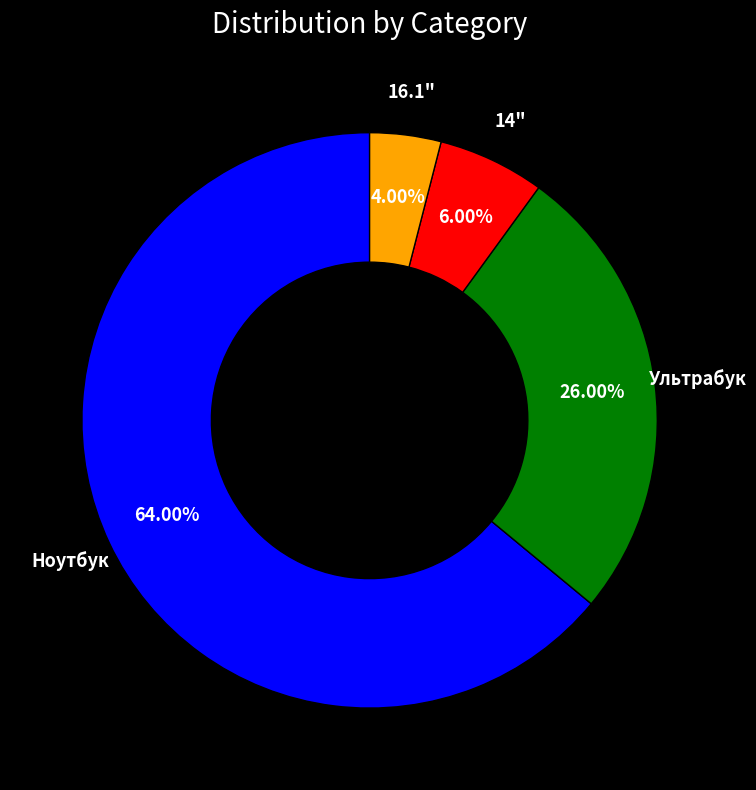

Do Ноутбук and Ультрабук together represent more than half of the pie?

Yes